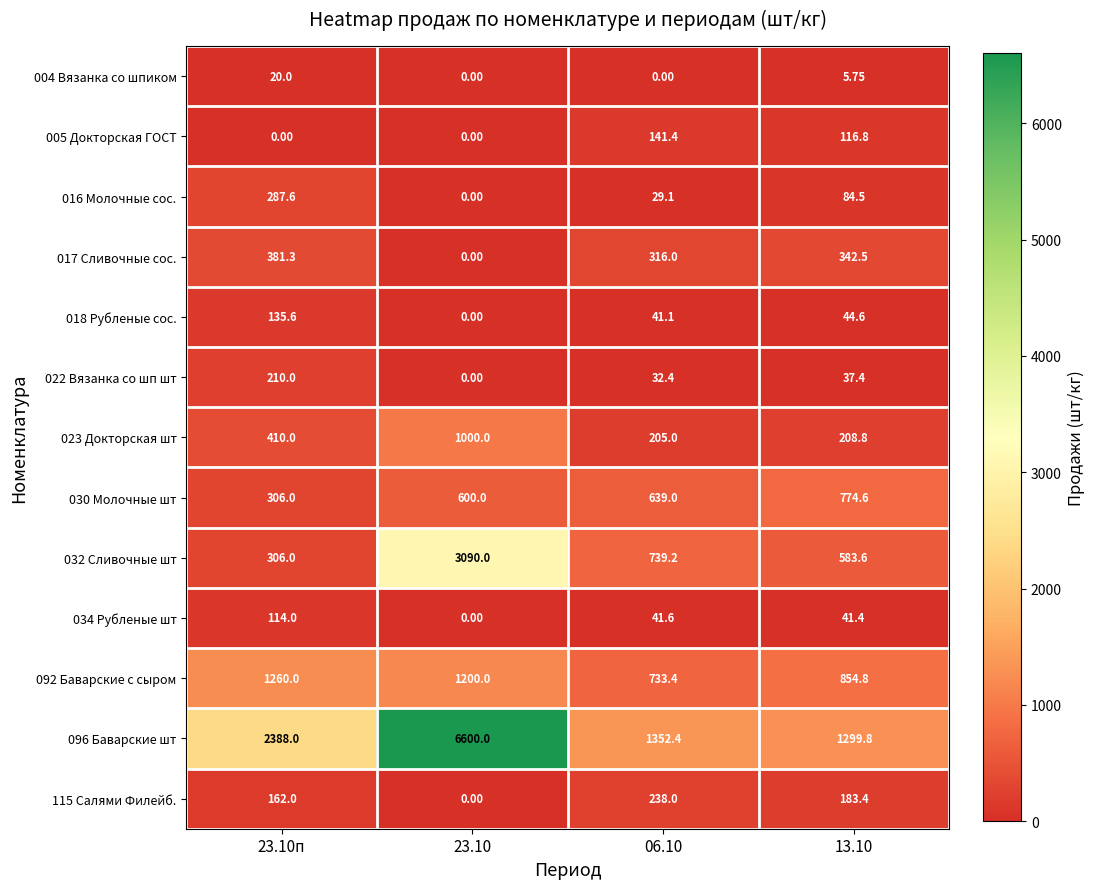

At which category is the sum across all series the highest?

23.10